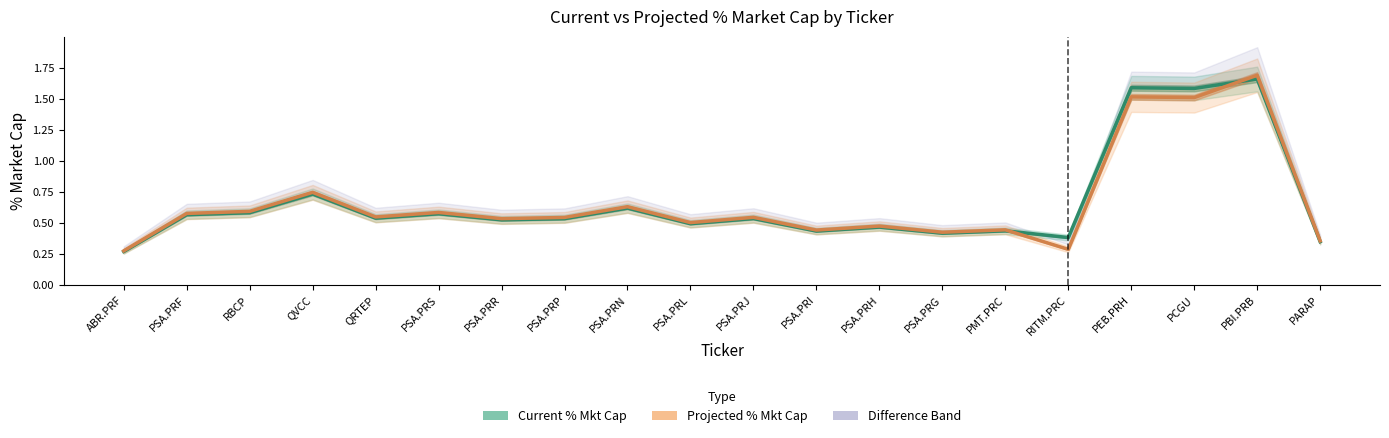

How many intersections are there between Projected % Mkt Cap and Current % Mkt Cap?

2